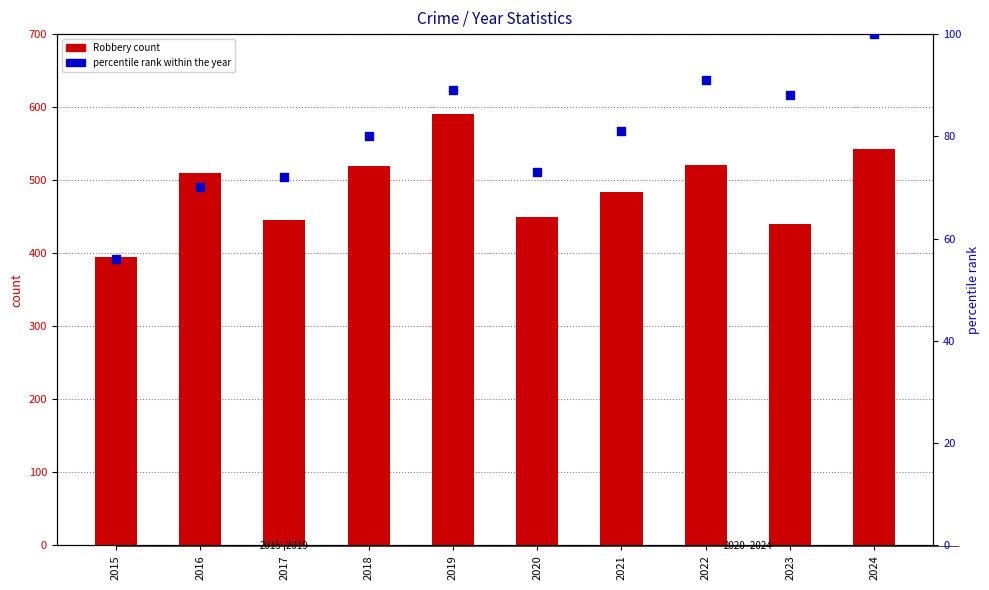

Which series has the largest Y range (max minus min)?

Robbery count